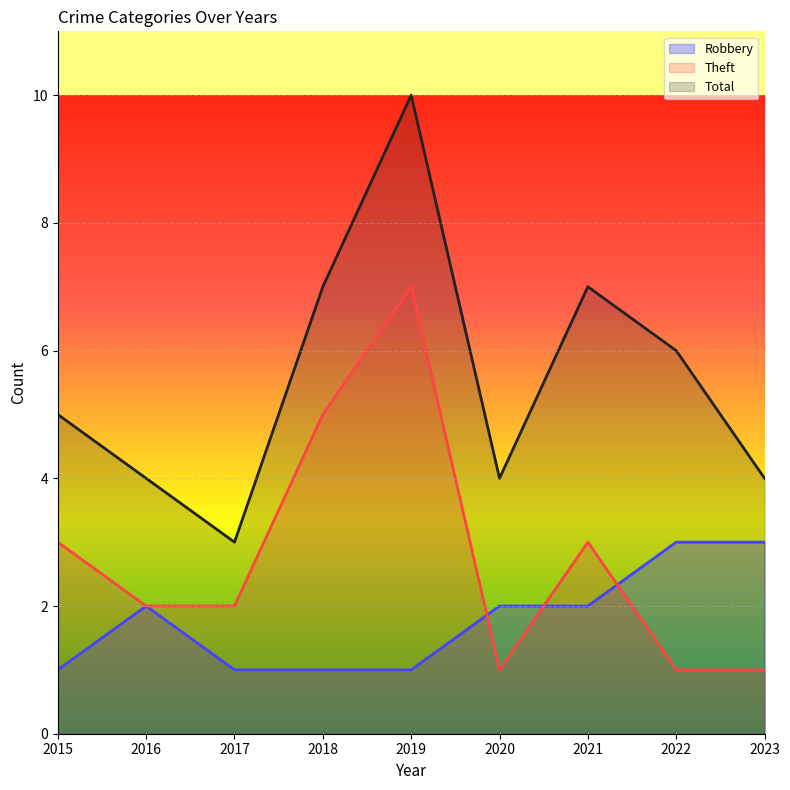

Is it true that Theft equals 3 at 2015?

True